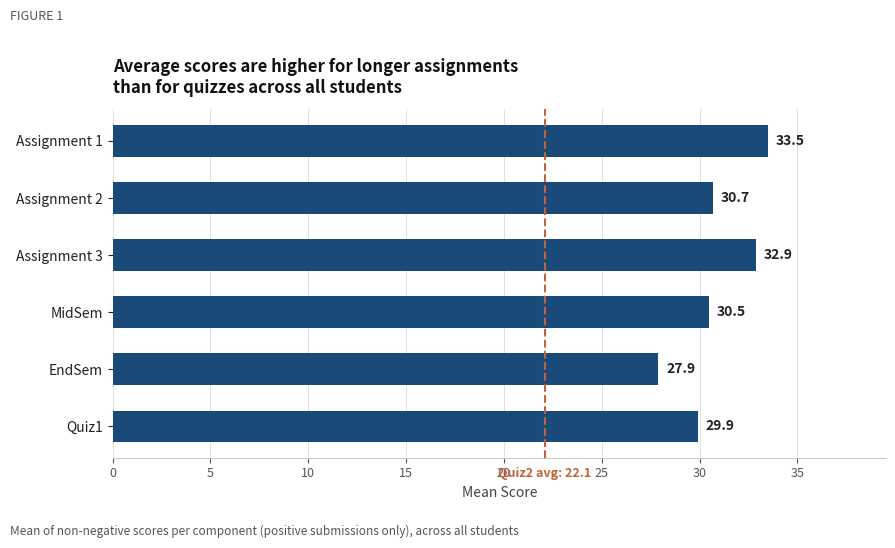

What position from the top is Assignment 3?

3